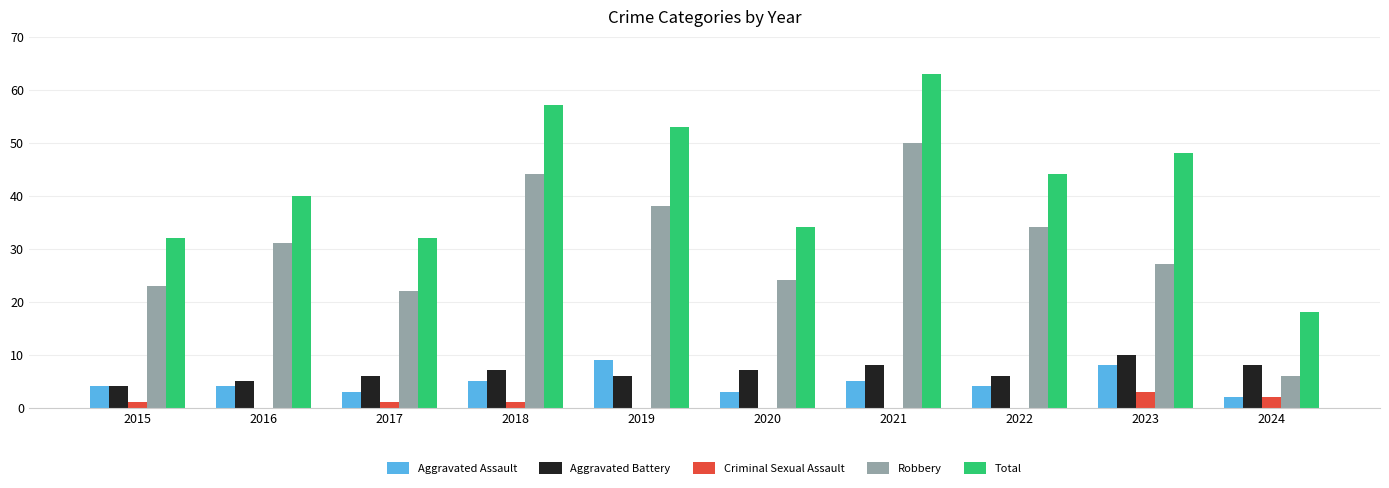

What is the greatest value displayed?

63